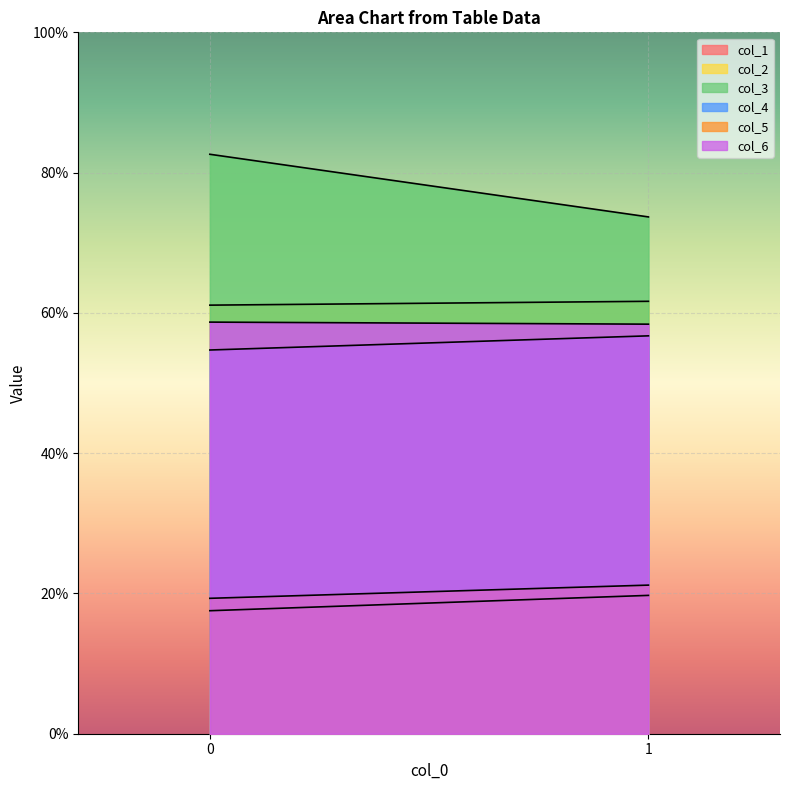

Rank the series by their maximum value, from highest to lowest.

col_3, col_2, col_6, col_4, col_5, col_1